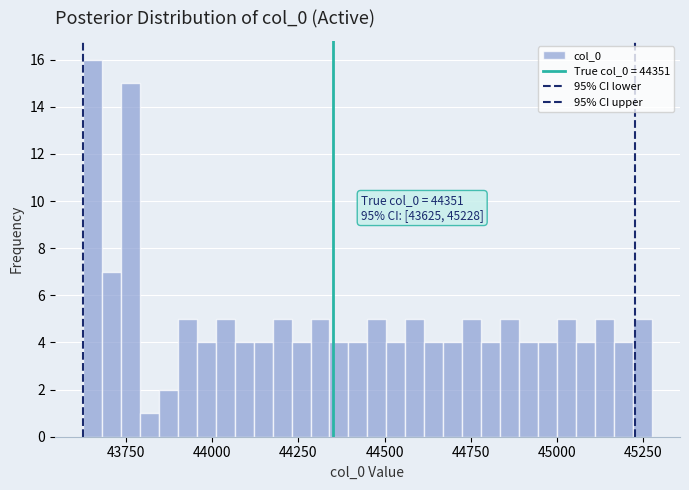

Read against the x-axis, roughly where is the centre of the tallest bar?

43650